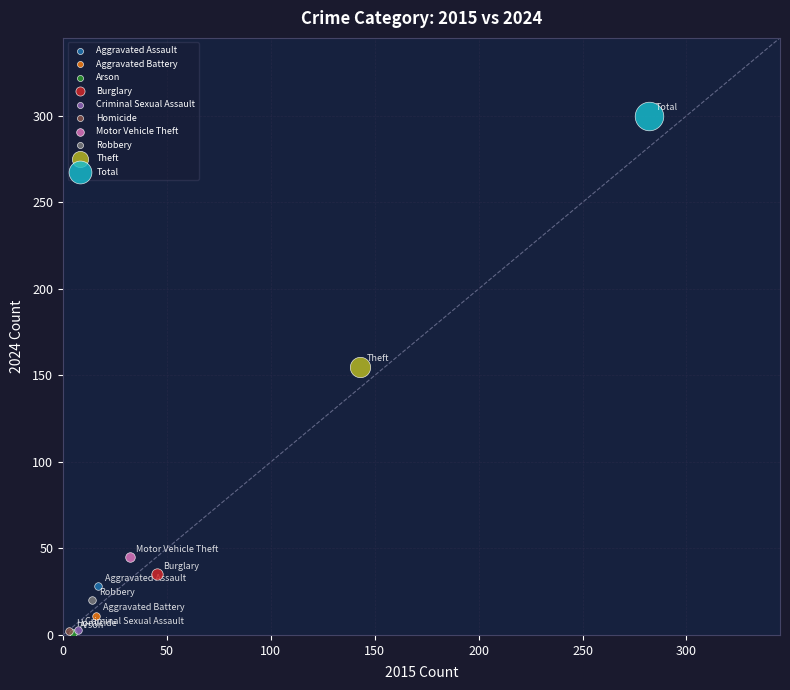

Which series reaches the maximum Y coordinate?

Total